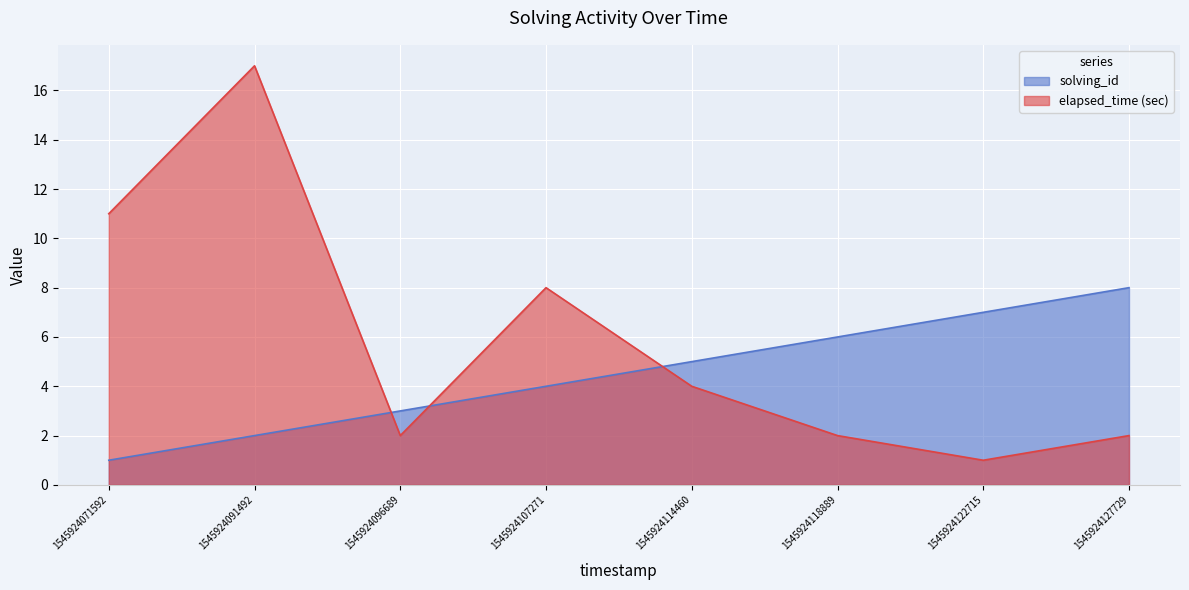

Reading left to right, transcribe all the data shown in this chart.

solving_id: 1	2	3	4	5	6	7	8
elapsed_time: 11	17	2	8	4	2	1	2